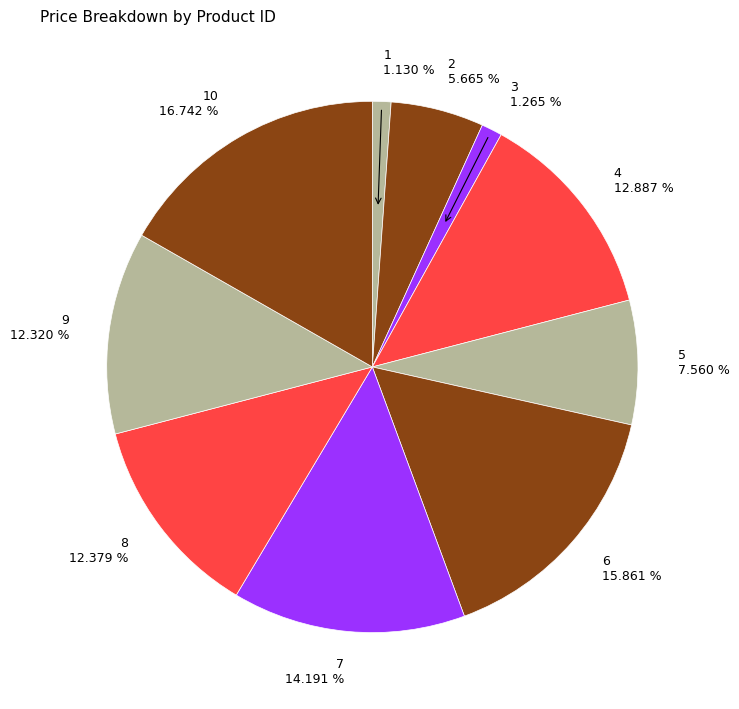

Do 10 and 3 together represent more than half of the pie?

No